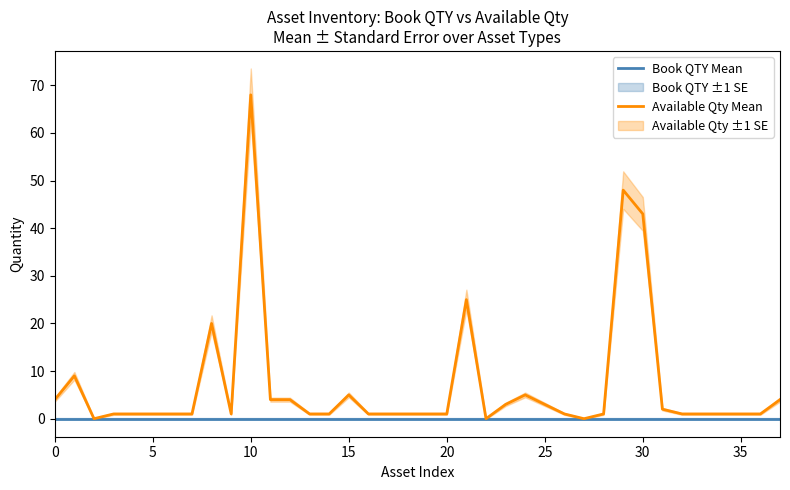

Which series has the largest total across all categories?

Available Qty Mean